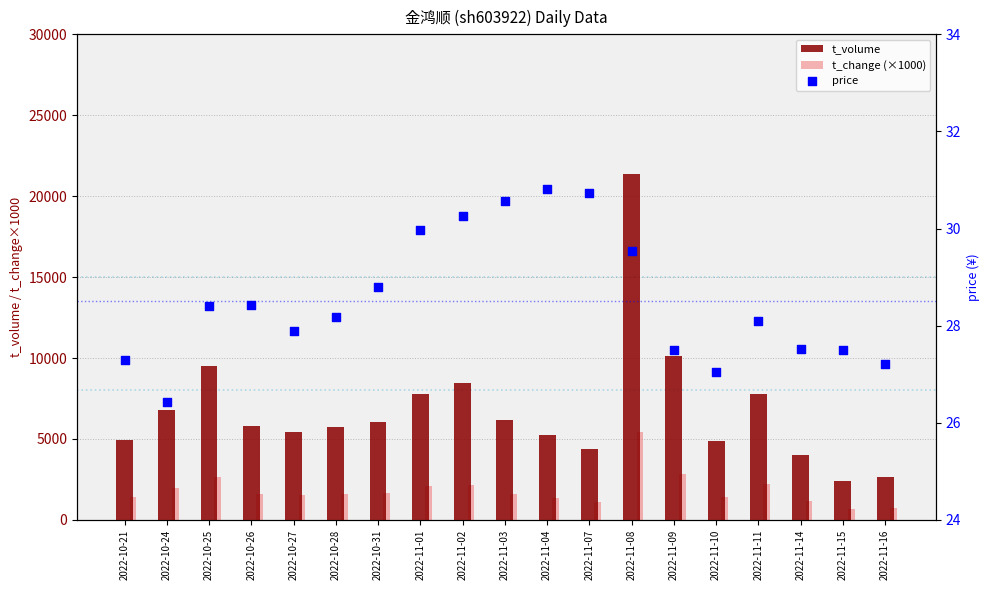

At how many categories does at least one series exceed 11720?

1